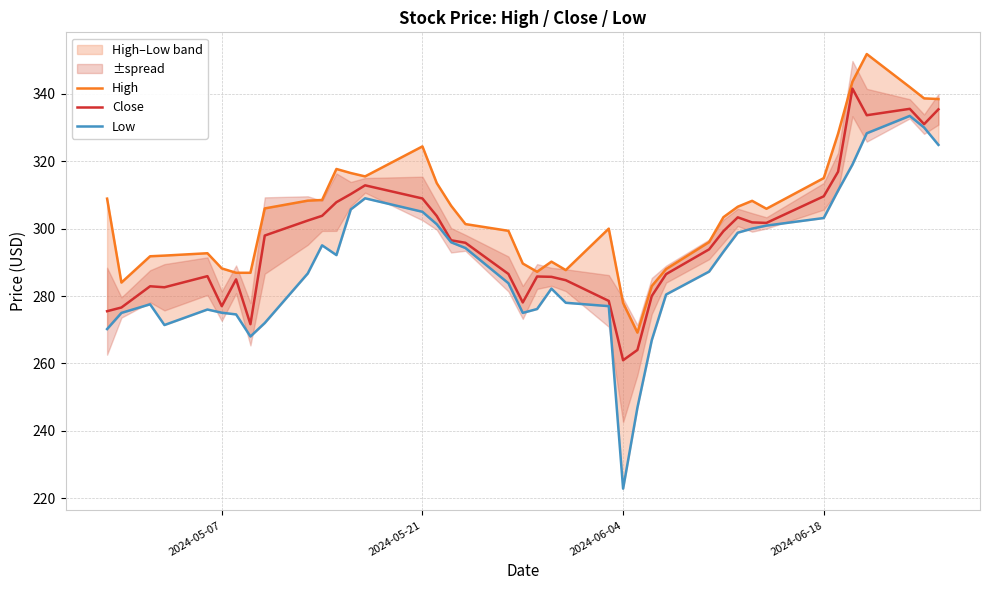

Is it true that Close equals 365.5 at 2024-05-07?

False